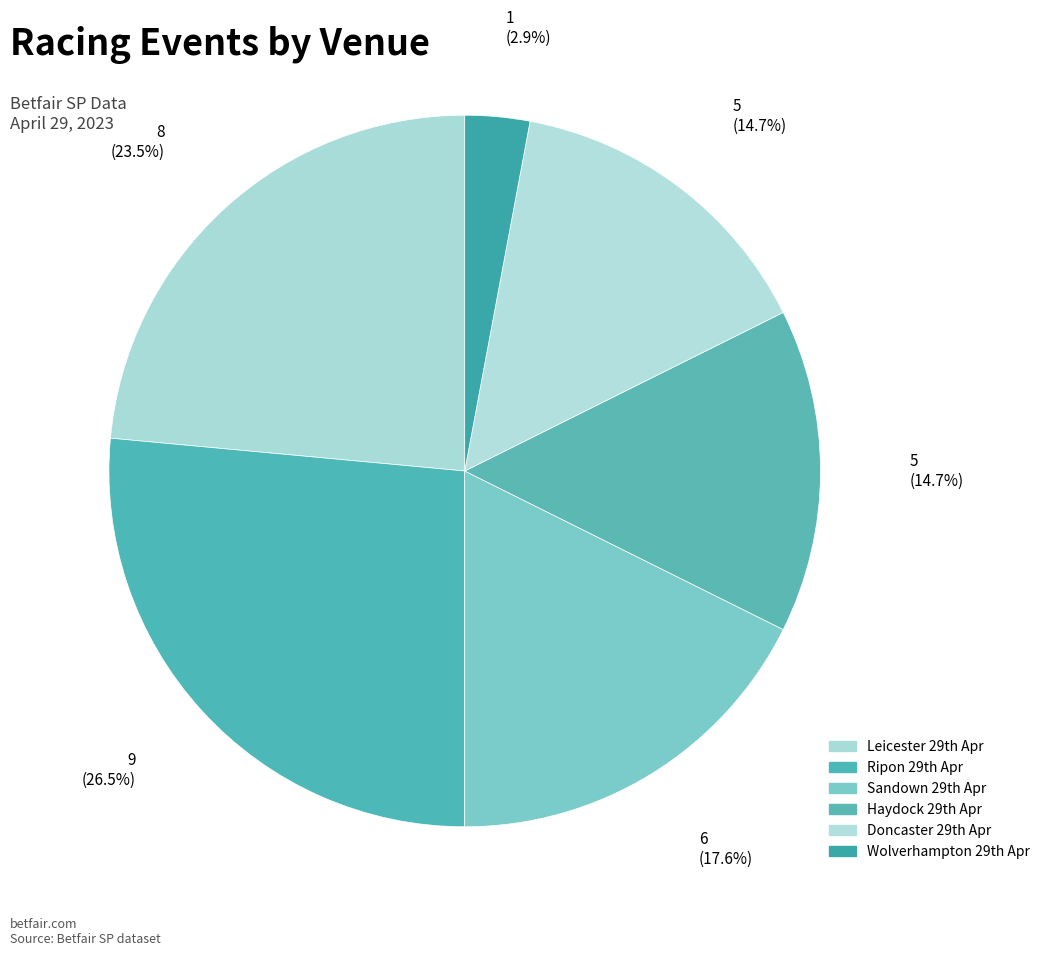

How many slices are in this pie chart?

6